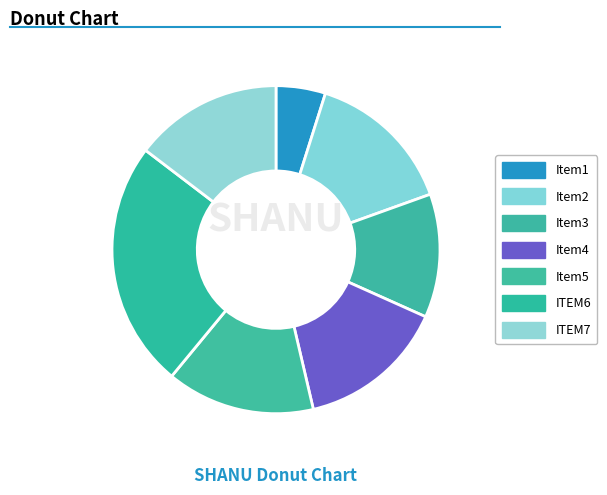

Count the number of slices in the pie.

7